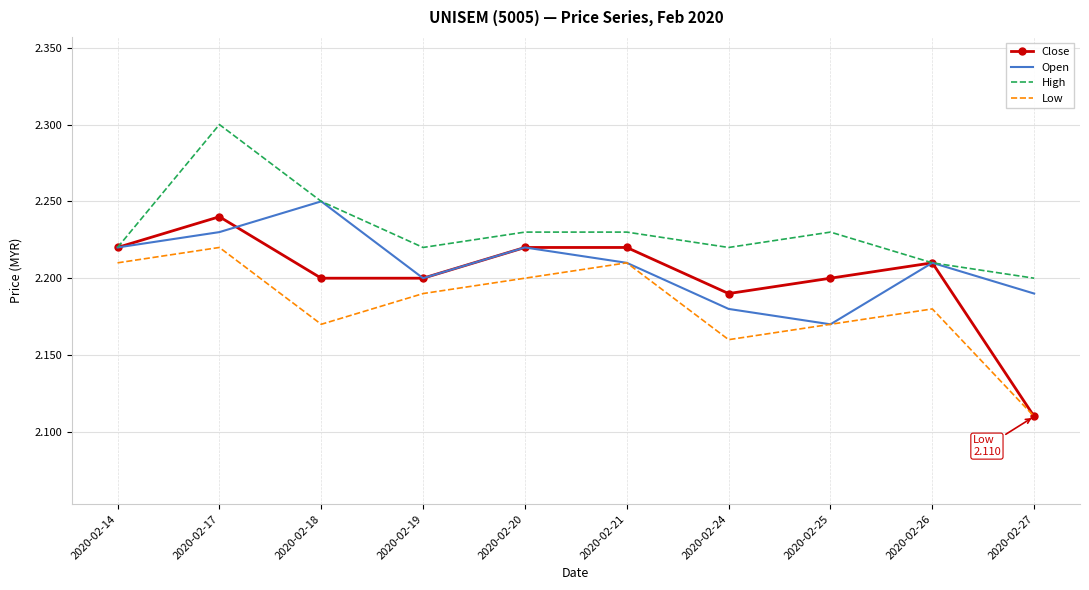

At which category does the chart reach its minimum across all series?

2020-02-27